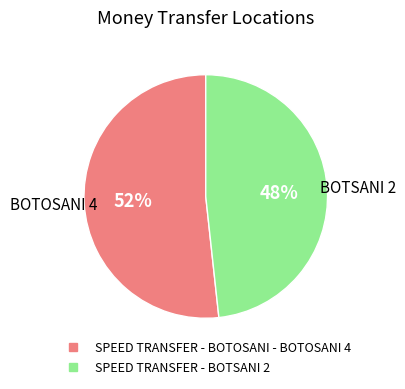

What is the largest slice in the pie chart?

SPEED TRANSFER - BOTOSANI - BOTOSANI 4